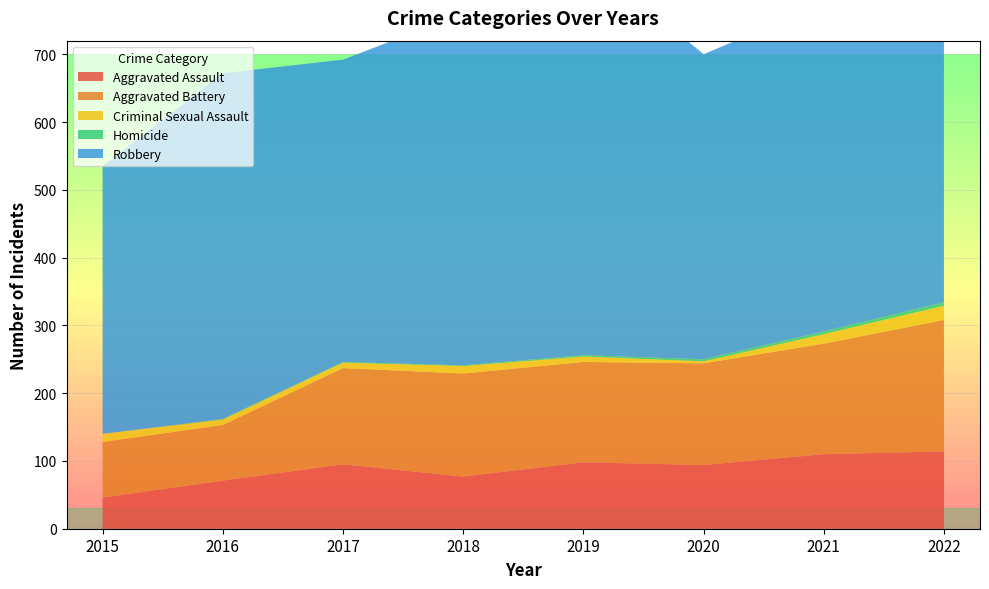

Reading right to left, what are all the values shown in this chart?

Aggravated Assault: 2022=114	2021=110	2020=94	2019=98	2018=77	2017=95	2016=71	2015=46
Aggravated Battery: 2022=194	2021=163	2020=150	2019=148	2018=152	2017=142	2016=82	2015=82
Criminal Sexual Assault: 2022=21	2021=14	2020=3	2019=8	2018=11	2017=8	2016=8	2015=12
Homicide: 2022=5	2021=4	2020=3	2019=2	2018=1	2017=1	2016=1	2015=0
Robbery: 2022=499	2021=484	2020=450	2019=591	2018=519	2017=446	2016=510	2015=395